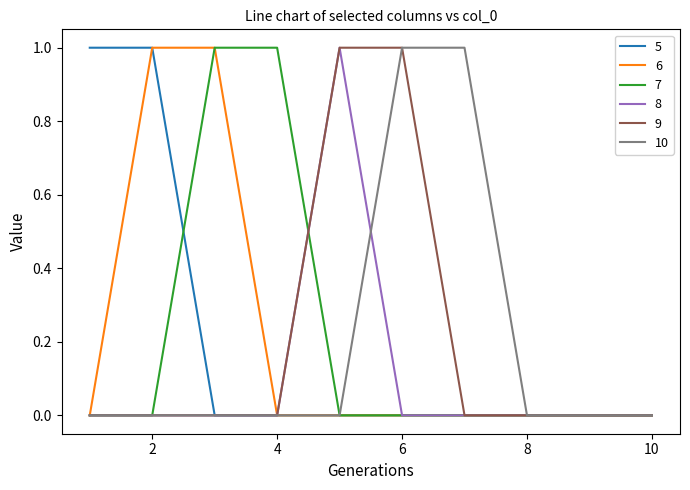

Reading left to right, transcribe all the data shown in this chart.

5: 1=1	2=1	3=0	4=0	5=0	6=0	7=0	8=0	9=0	10=0
6: 1=0	2=1	3=1	4=0	5=0	6=0	7=0	8=0	9=0	10=0
7: 1=0	2=0	3=1	4=1	5=0	6=0	7=0	8=0	9=0	10=0
8: 1=0	2=0	3=0	4=0	5=1	6=0	7=0	8=0	9=0	10=0
9: 1=0	2=0	3=0	4=0	5=1	6=1	7=0	8=0	9=0	10=0
10: 1=0	2=0	3=0	4=0	5=0	6=1	7=1	8=0	9=0	10=0